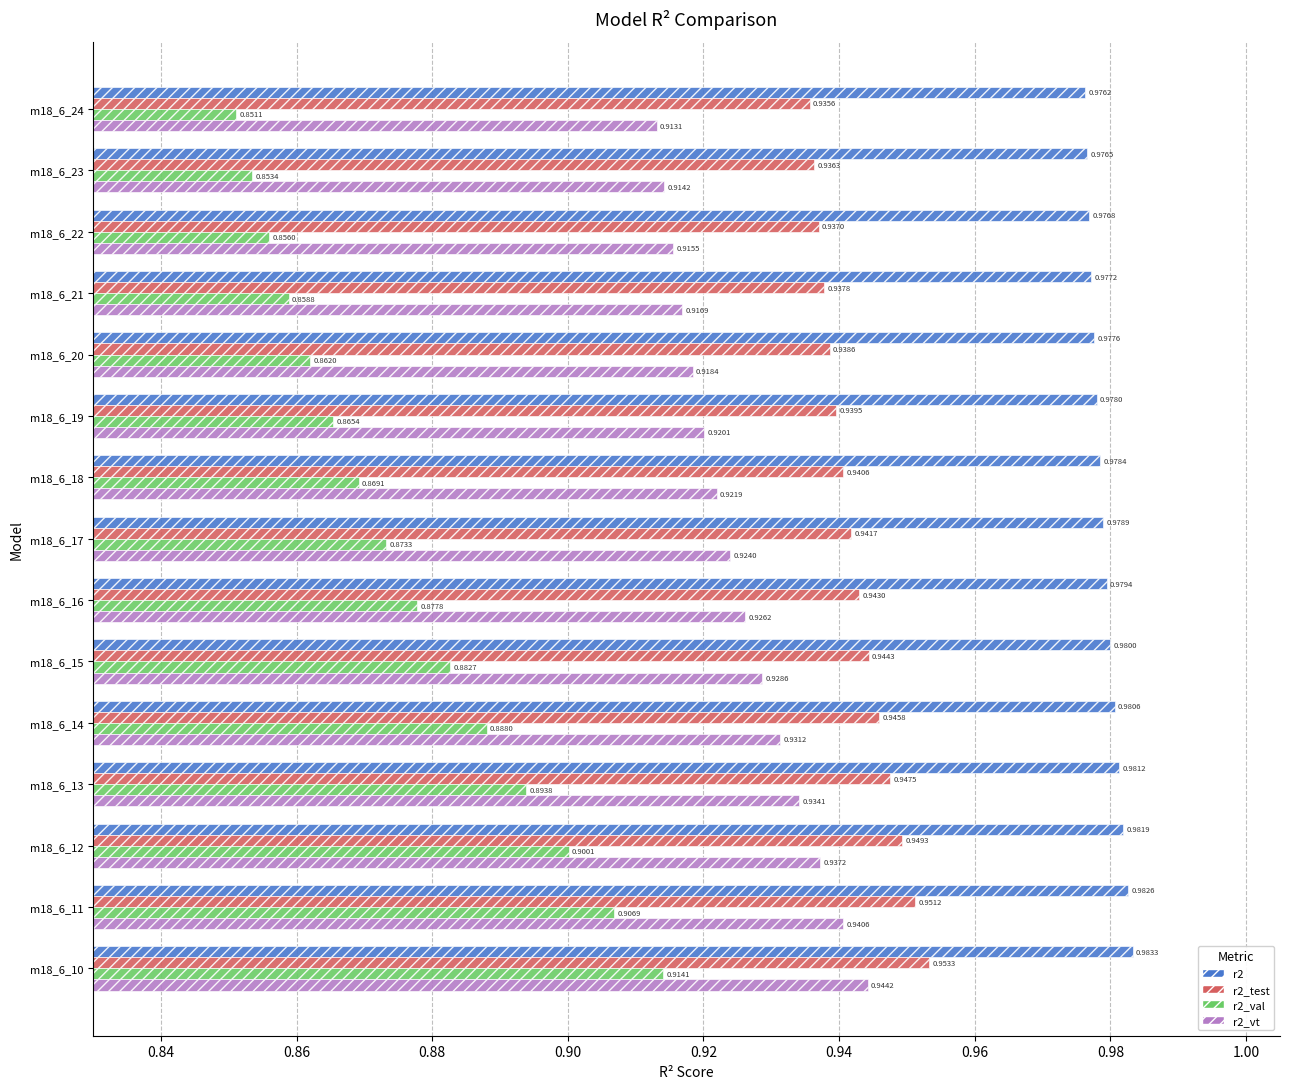

What is the sum of the r2 values at m18_6_14 and m18_6_21?

2.0